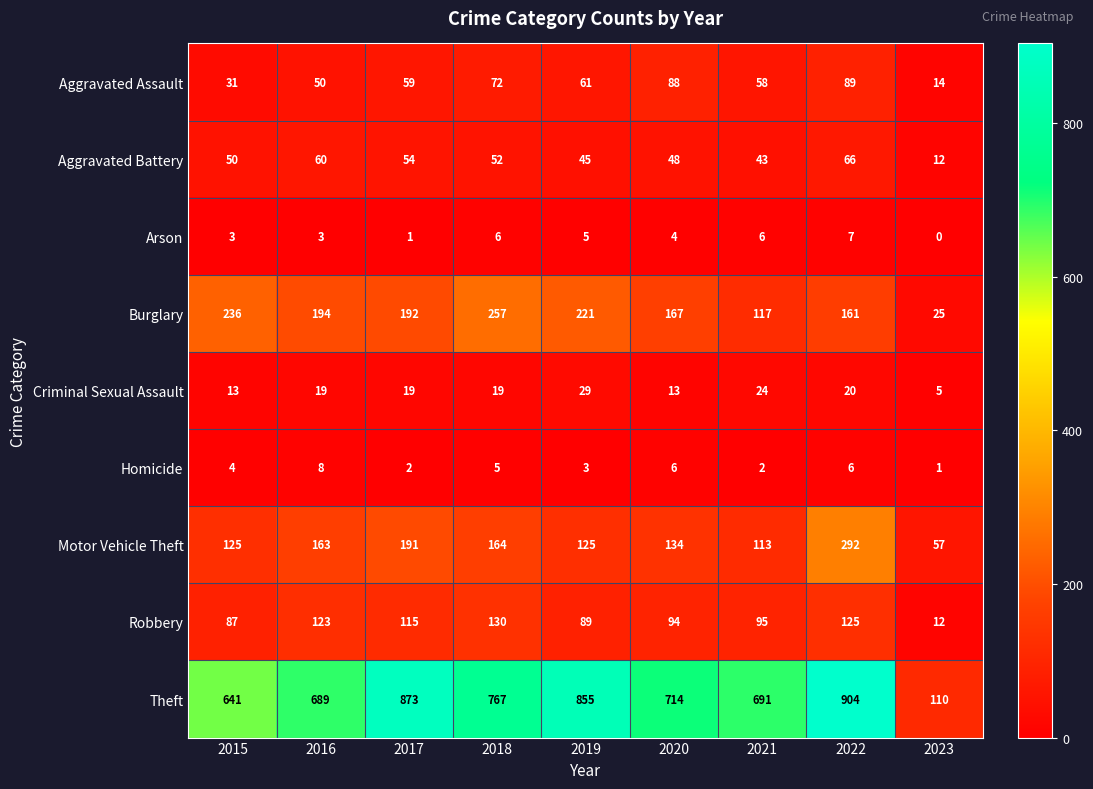

Which series has the largest total across all categories?

Theft